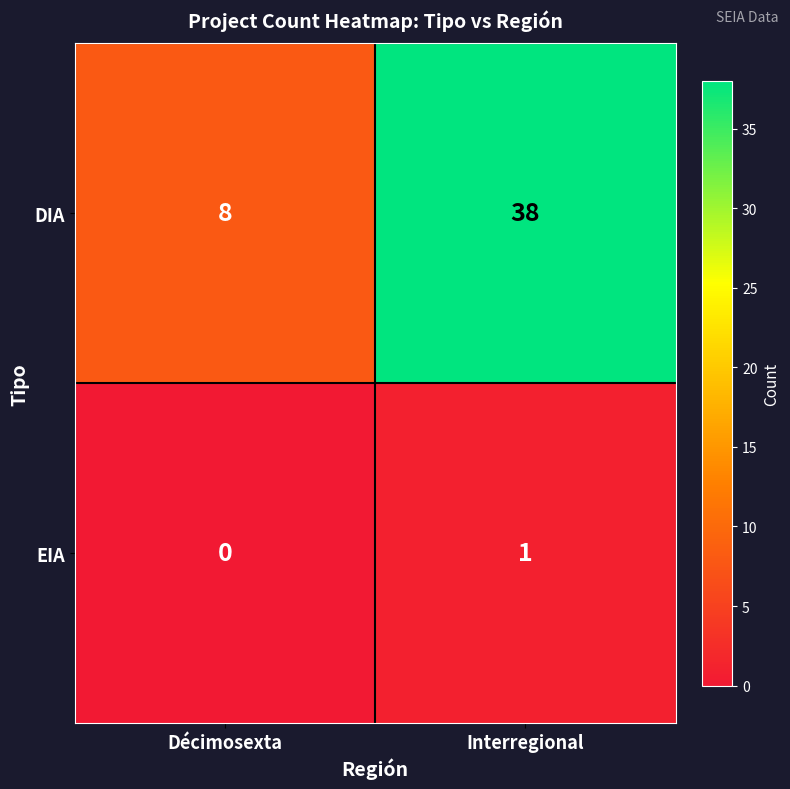

How many distinct data groups are displayed?

2